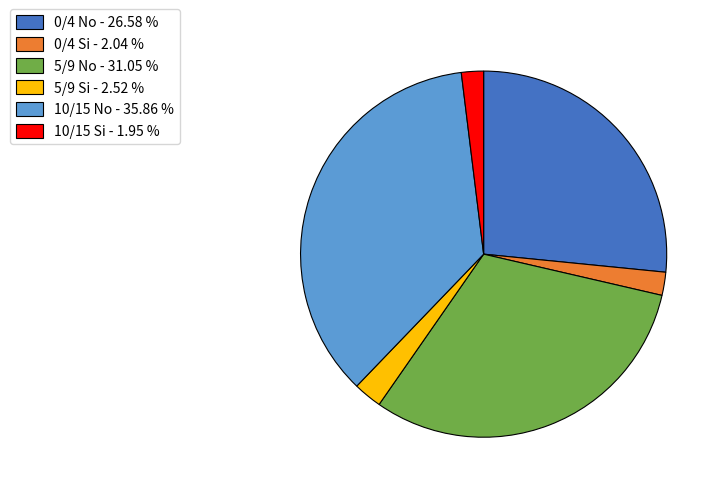

Does any single category account for the majority?

No